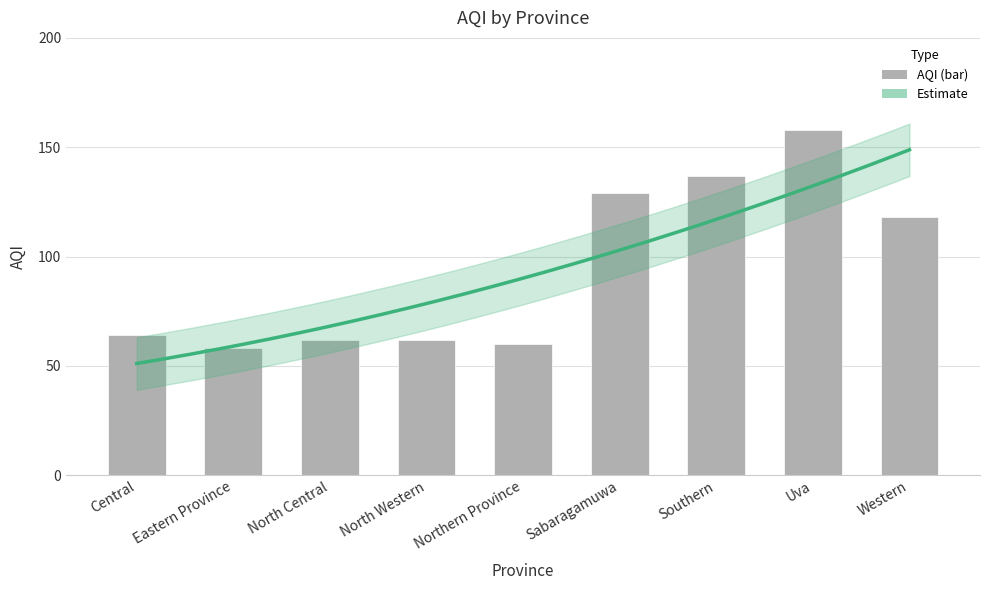

List the labels in order of value, smallest first.

Eastern Province, Northern Province, North Central, North Western, Central, Western, Sabaragamuwa, Southern, Uva